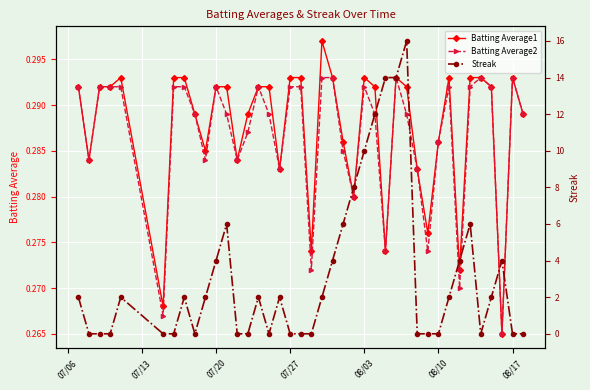

What is the maximum value for Streak?

16.0